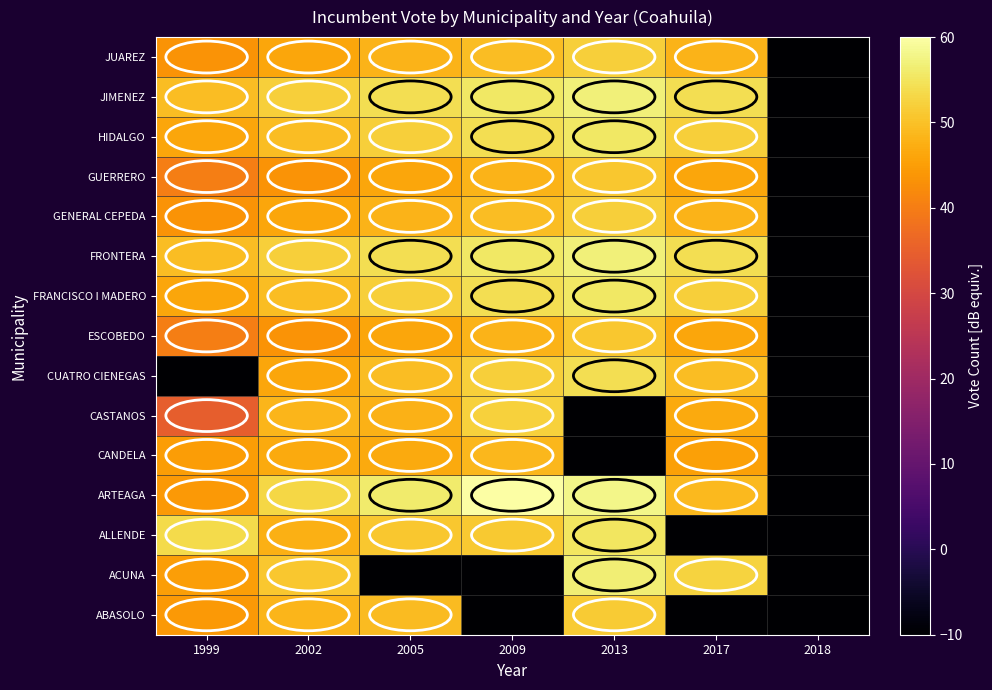

Reading left to right, list all the values displayed in this chart.

ABASOLO: 1999=44.2	2002=48.4	2005=49.1	2009=-10.0	2013=51.4	2017=-10.0	2018=-10.0
ACUNA: 1999=45.2	2002=50.9	2005=-10.0	2009=-10.0	2013=56.6	2017=52.5	2018=-10.0
ALLENDE: 1999=53.5	2002=47.6	2005=50.8	2009=51.1	2013=55.3	2017=-10.0	2018=-10.0
ARTEAGA: 1999=44.4	2002=53.2	2005=56.1	2009=61.7	2013=57.9	2017=48.8	2018=-10.0
CANDELA: 1999=45.0	2002=46.6	2005=46.7	2009=48.8	2013=-10.0	2017=45.4	2018=-10.0
CASTANOS: 1999=34.6	2002=48.4	2005=47.7	2009=52.2	2013=-10.0	2017=46.8	2018=-10.0
CUATRO CIENEGAS: 1999=-10.0	2002=46.1	2005=49.6	2009=52.1	2013=54.0	2017=49.6	2018=-10.0
ESCOBEDO: 1999=40.1	2002=43.6	2005=46.1	2009=48.0	2013=50.9	2017=46.1	2018=-10.0
FRANCISCO I MADERO: 1999=46.1	2002=49.6	2005=52.1	2009=54.0	2013=55.6	2017=52.1	2018=-10.0
FRONTERA: 1999=49.6	2002=52.1	2005=54.0	2009=55.6	2013=56.9	2017=54.0	2018=-10.0
GENERAL CEPEDA: 1999=43.6	2002=46.1	2005=48.0	2009=49.6	2013=52.1	2017=48.0	2018=-10.0
GUERRERO: 1999=40.1	2002=43.6	2005=46.1	2009=48.0	2013=50.9	2017=46.1	2018=-10.0
HIDALGO: 1999=46.1	2002=49.6	2005=52.1	2009=54.0	2013=55.6	2017=52.1	2018=-10.0
JIMENEZ: 1999=49.6	2002=52.1	2005=54.0	2009=55.6	2013=56.9	2017=54.0	2018=-10.0
JUAREZ: 1999=43.6	2002=46.1	2005=48.0	2009=49.6	2013=52.1	2017=48.0	2018=-10.0